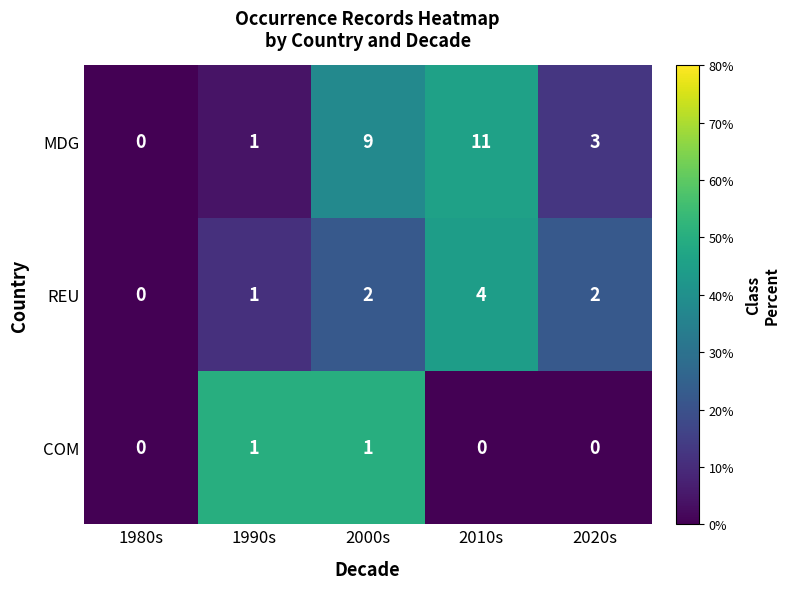

At how many categories does at least one series exceed 2?

3